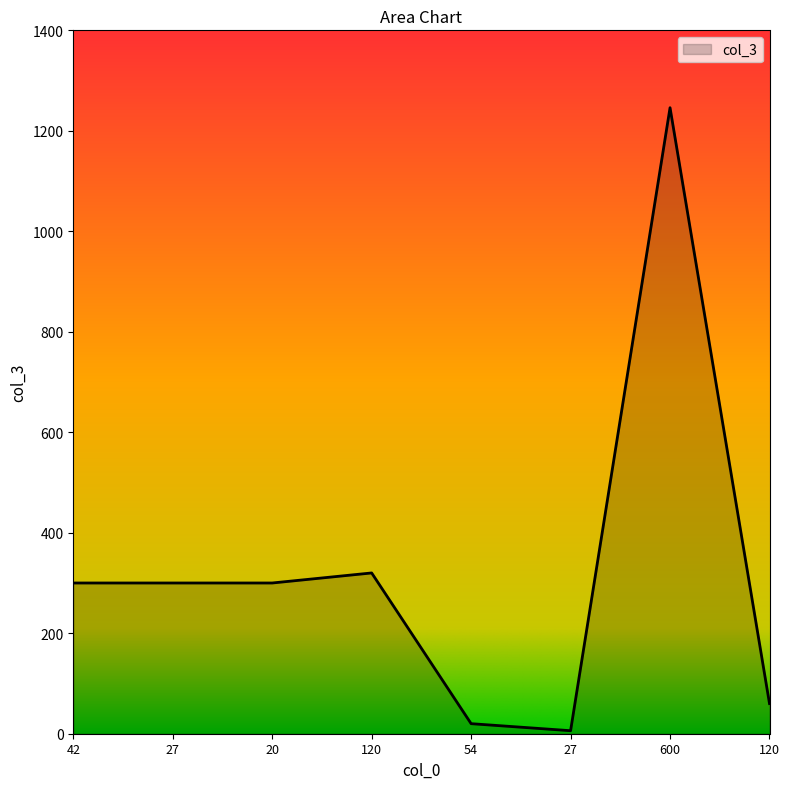

Count the number of data series in this chart.

1